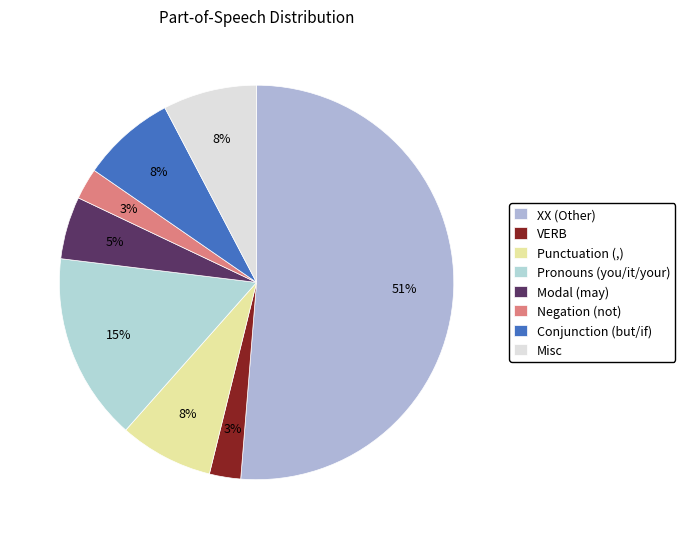

How many segments does this pie chart have?

8